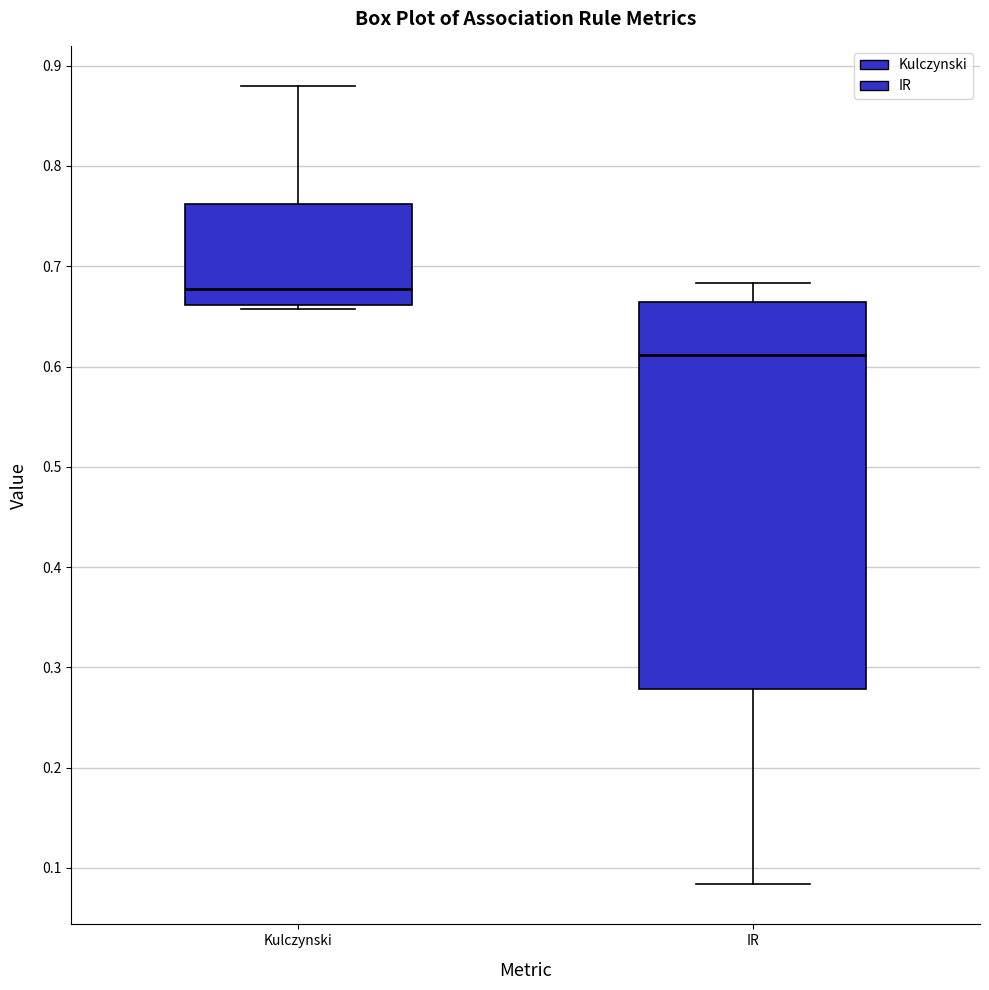

Reading left to right, read every box against the y-axis: the position of its median line, the range the box covers, and the ends of its whiskers. The values are not printed on the chart, so give them approximately, as read against the axis.

Kulczynski: median 0.68, box 0.66 to 0.76, whiskers 0.66 (just below the box's lower edge) to 0.88
IR: median 0.61, box 0.28 to 0.66, whiskers 0.08 to 0.68